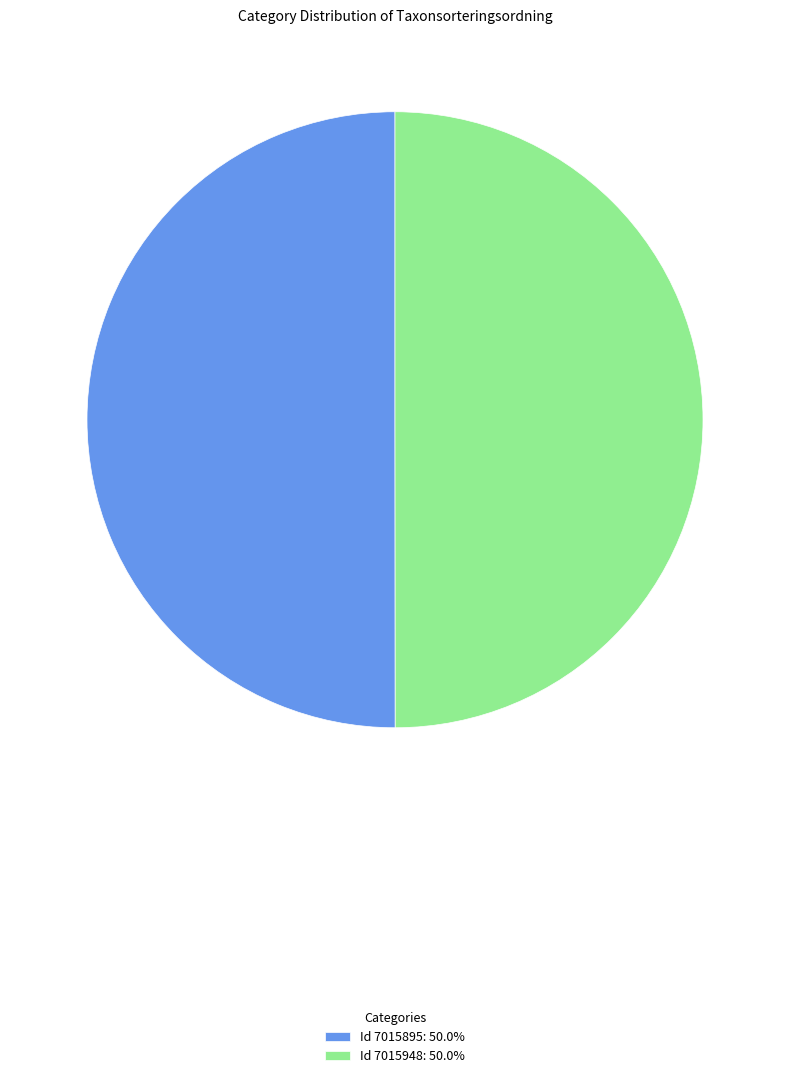

Approximately how many times larger is the value at Id 7015895: 50.0% compared to Id 7015948: 50.0%?

1.0